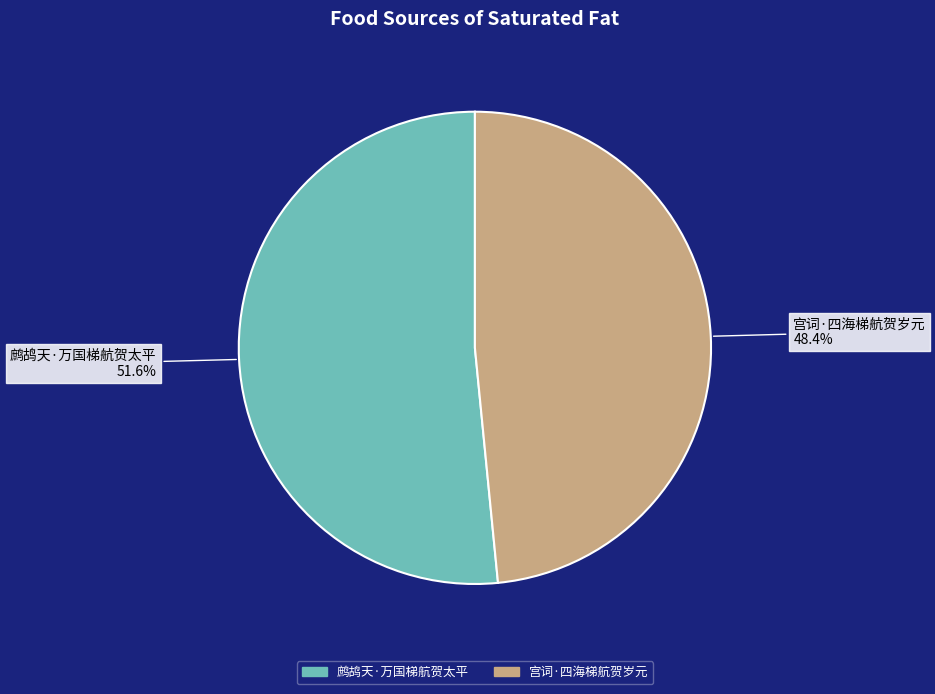

Which has a higher value, 宫词·四海梯航贺岁元 or 鹧鸪天·万国梯航贺太平?

鹧鸪天·万国梯航贺太平